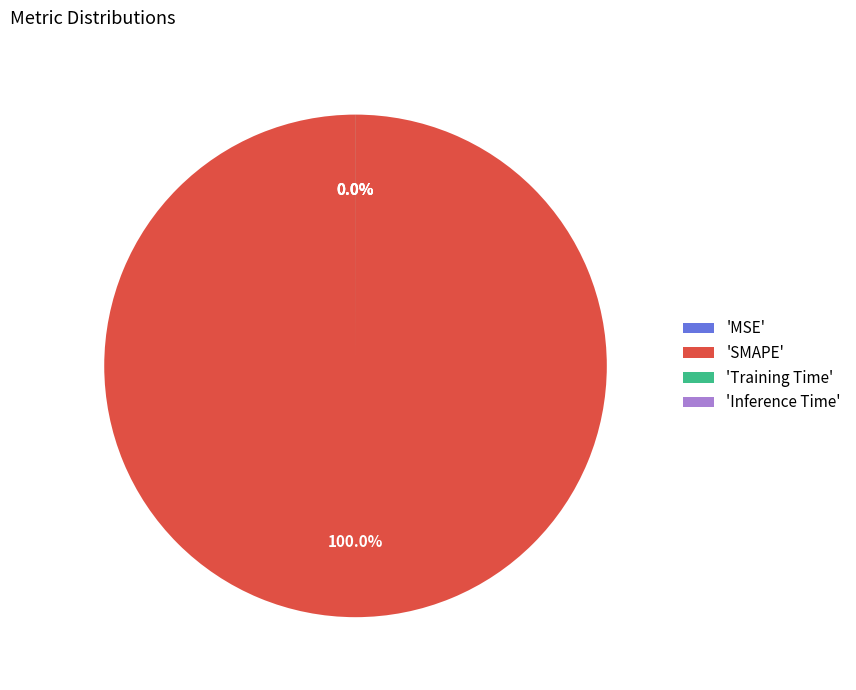

Which category has the smallest portion of the pie?

MSE